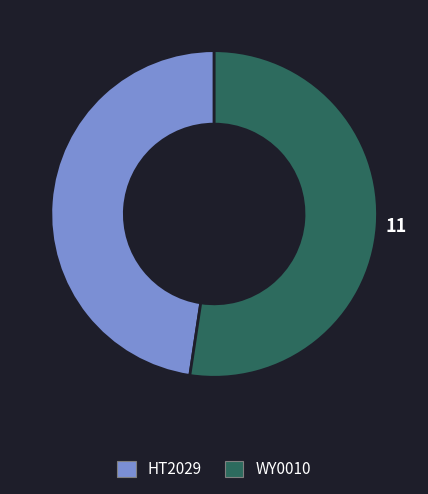

What is the majority slice?

WY0010